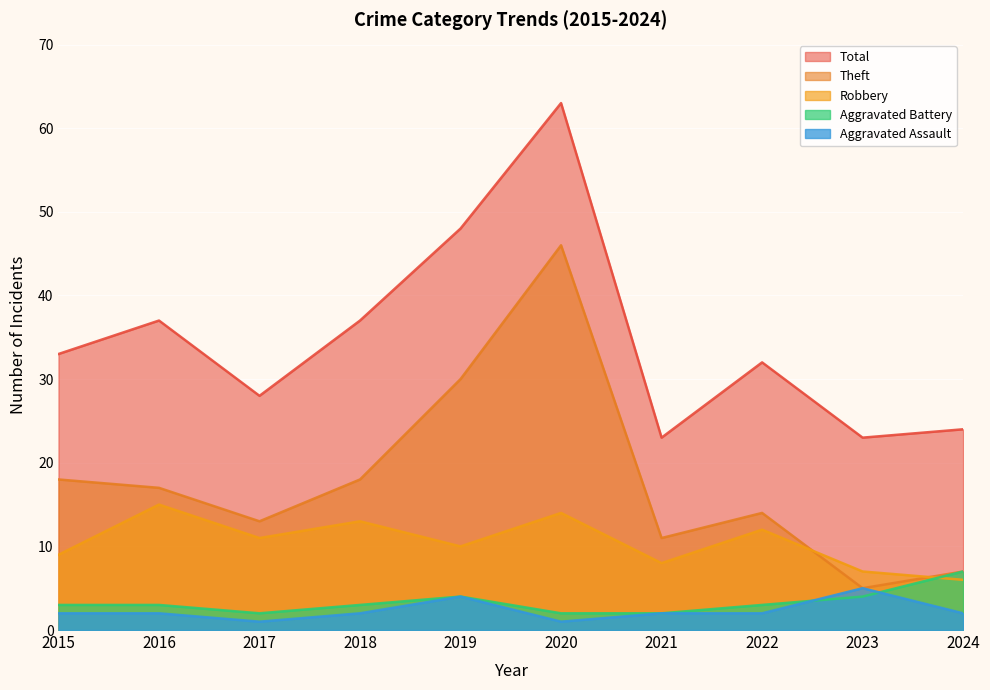

What is the difference between the Aggravated Assault values at 2020 and 2018?

1